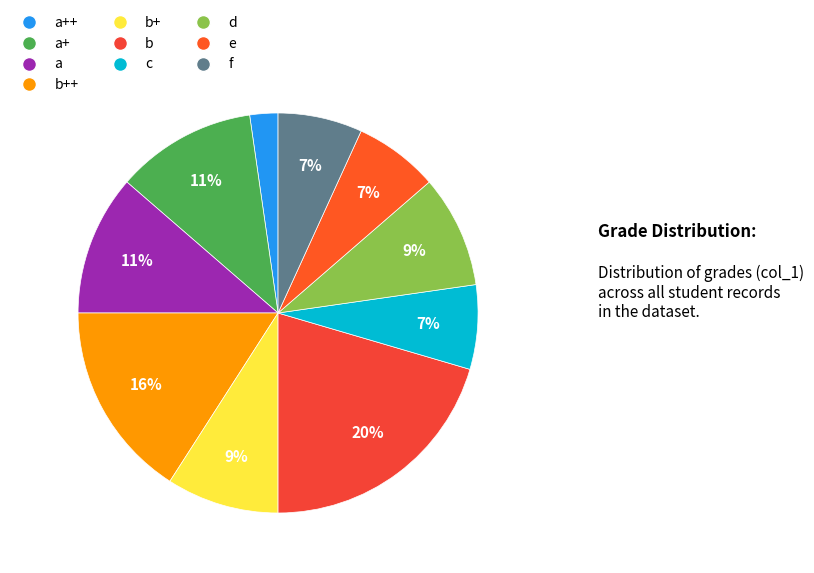

To the nearest percent, what is the average slice percentage?

10%